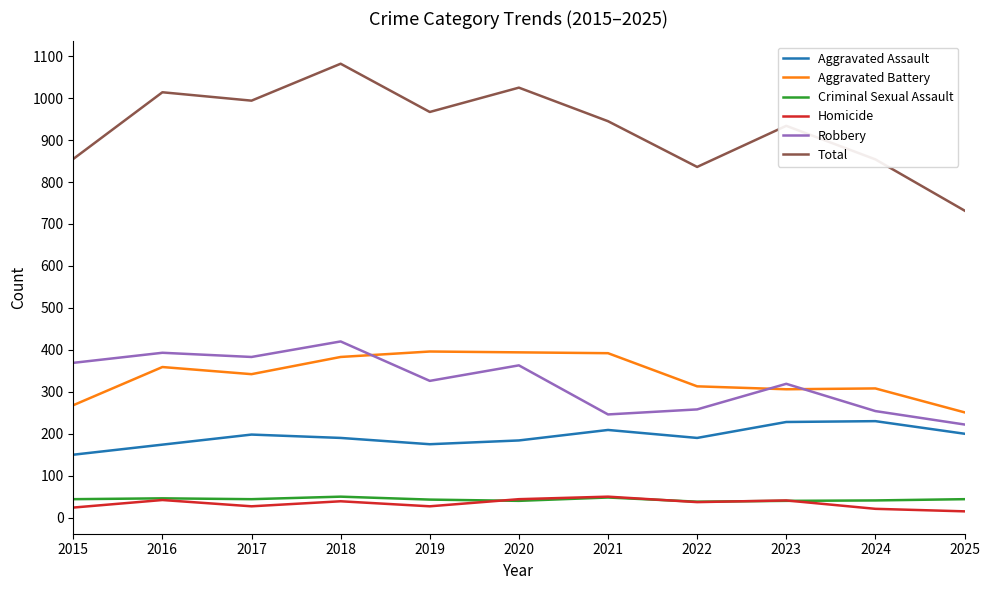

True or false: Aggravated Battery has more than 2 points higher than both neighbors.

True